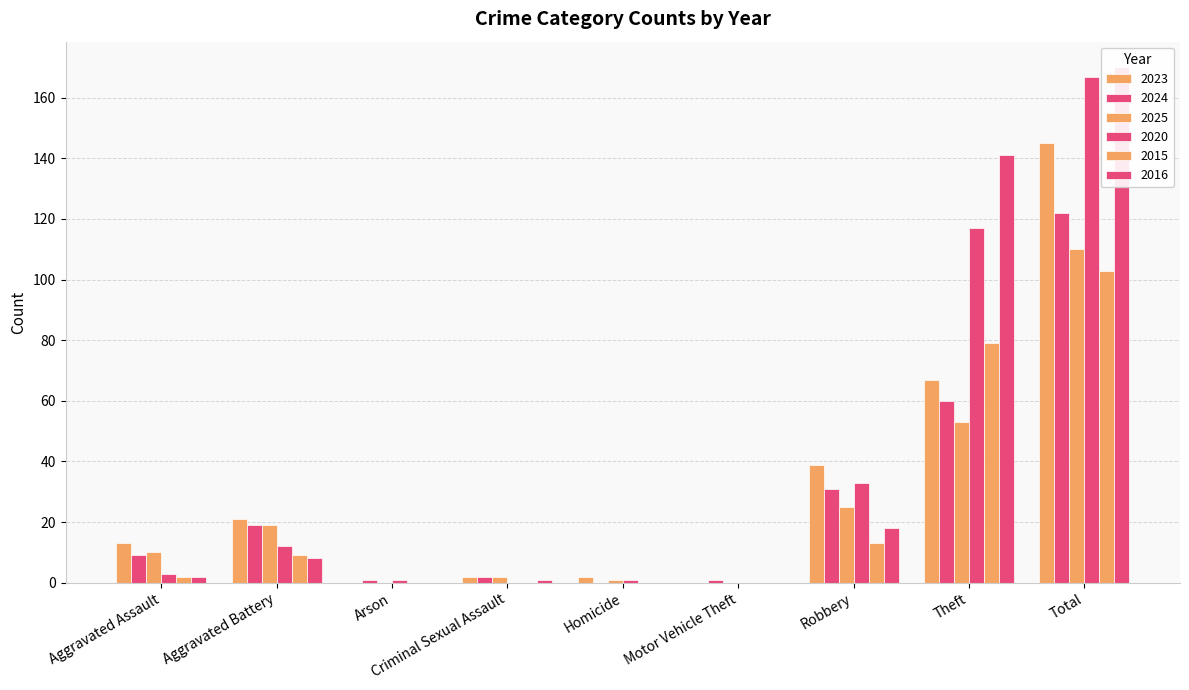

Which series has the largest total across all categories?

2016